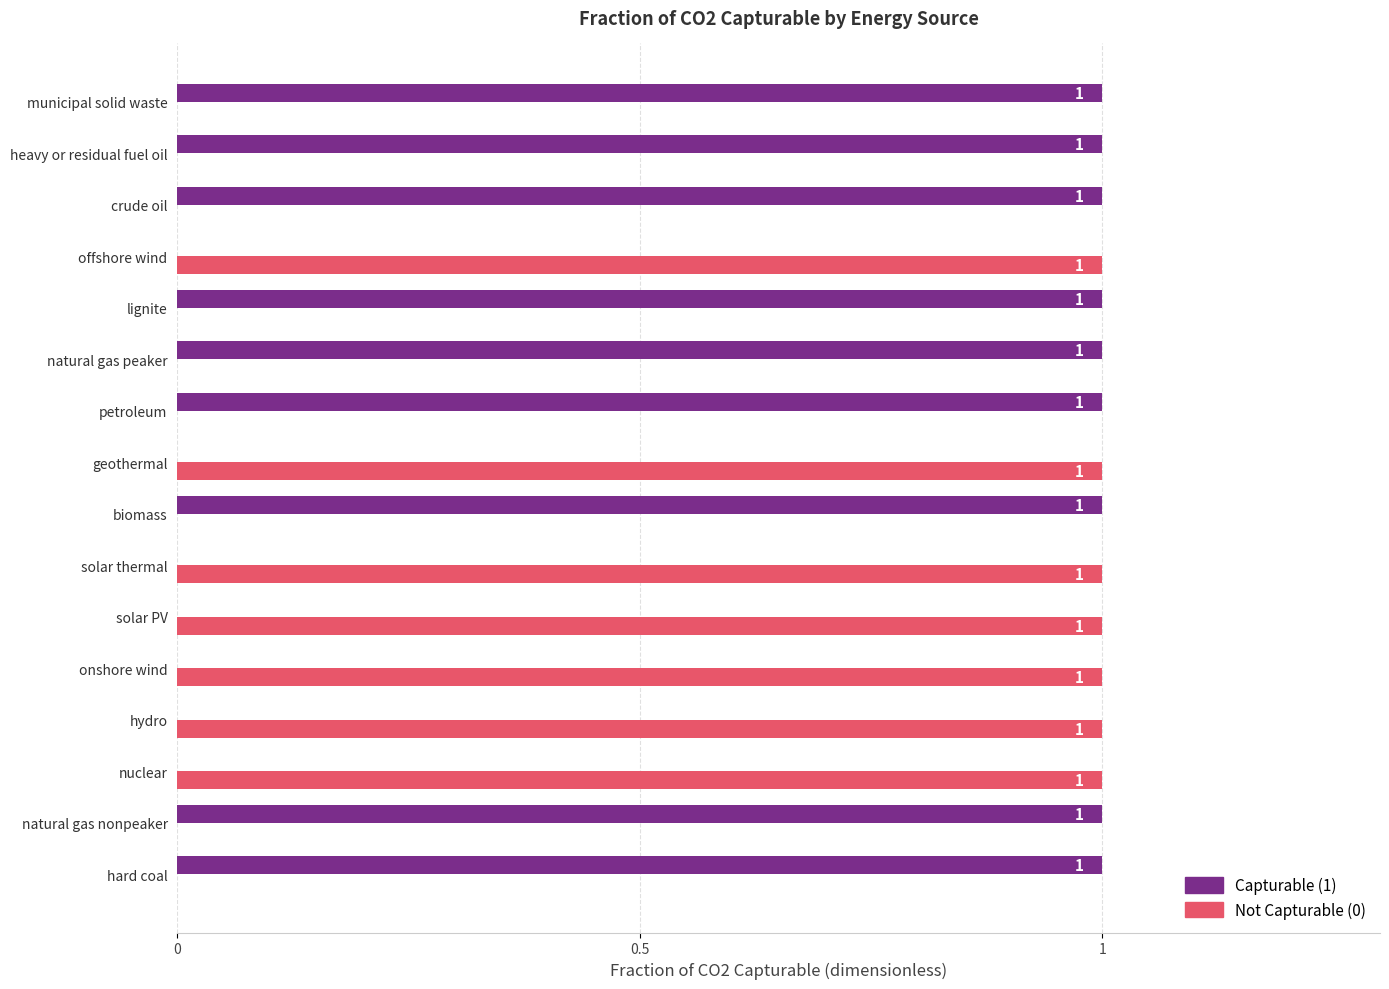

What is the greatest value displayed?

1